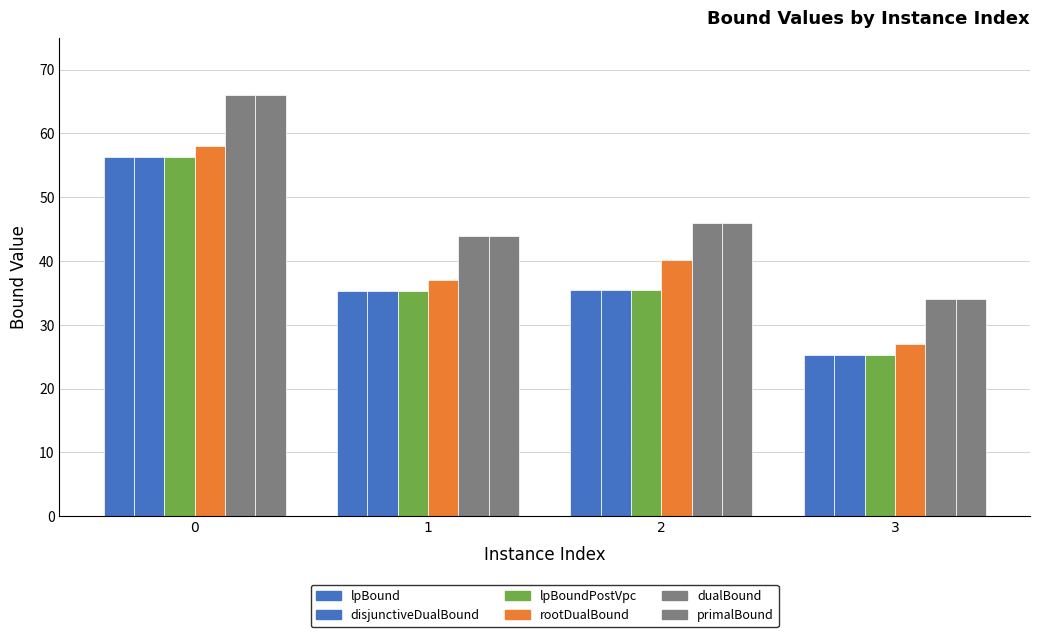

At which label is disjunctiveDualBound closest to 40?

2